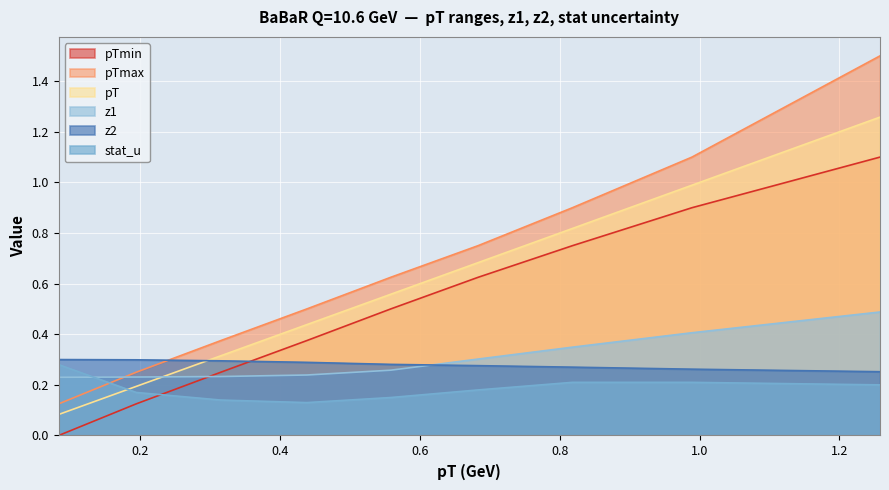

How many interior local valleys does the stat_u series have?

1